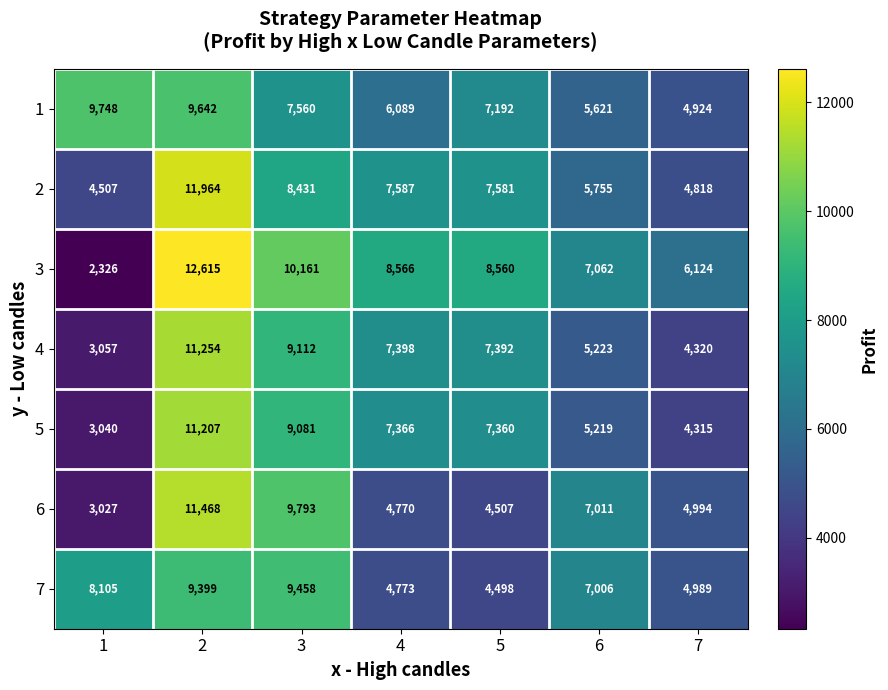

How many distinct data groups are displayed?

7